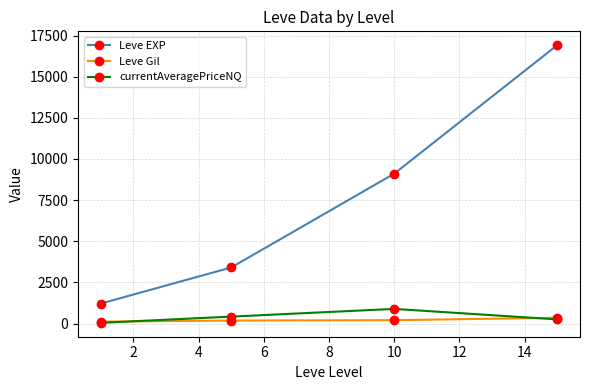

Which series has the largest total across all categories?

Leve EXP